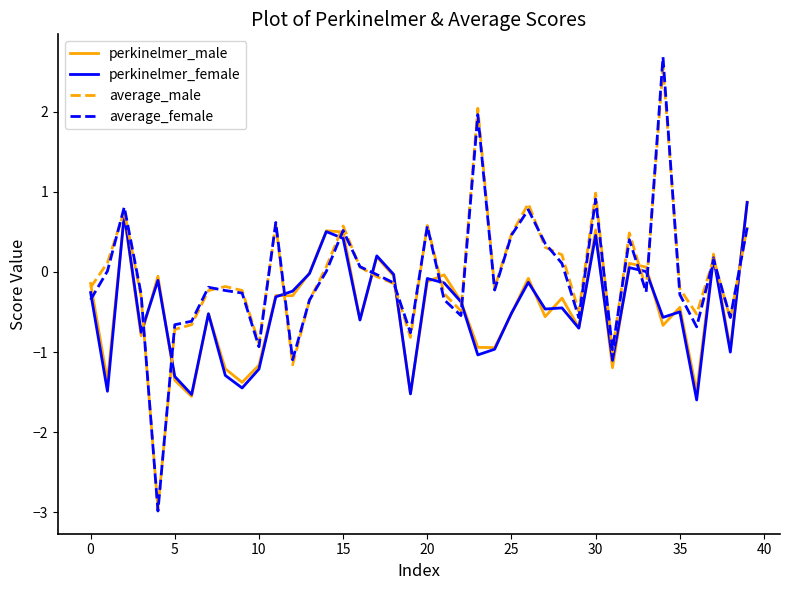

Is this an area chart (filled region under the line)?

No